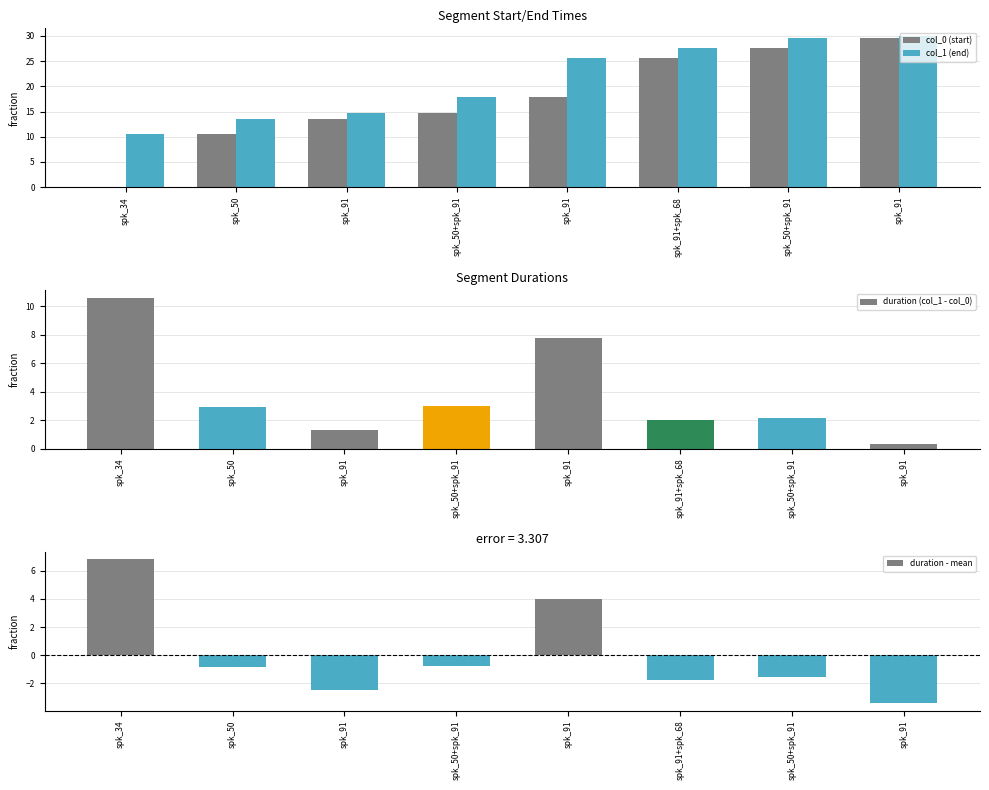

The duration - mean series shows -0.6 at spk_50+spk_91. True or false?

False